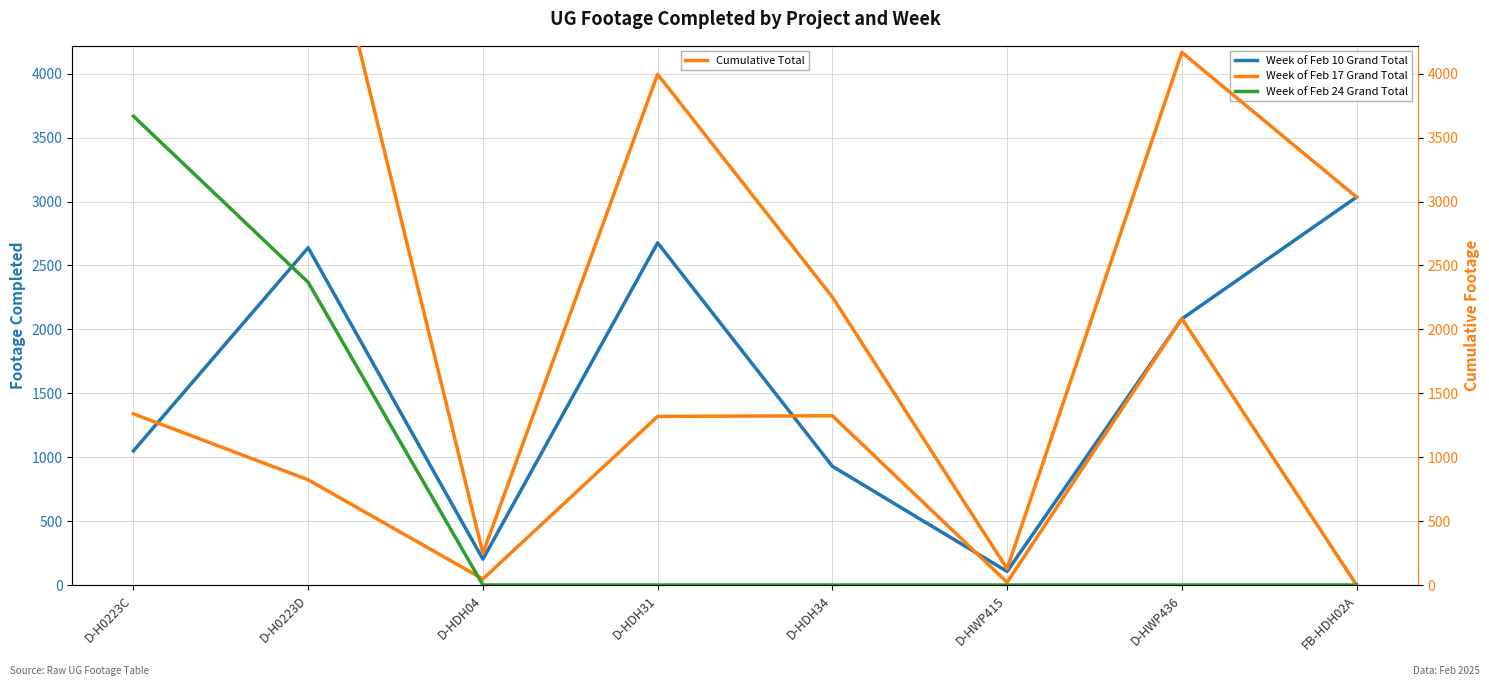

Is it true that Cumulative Total equals 4366 at FB-HDH02A?

False